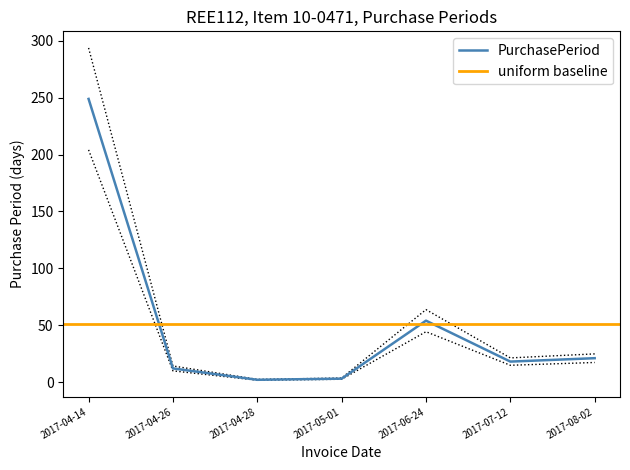

Rank the categories by value from lowest to highest.

2017-04-28, 2017-05-01, 2017-04-26, 2017-07-12, 2017-08-02, 2017-06-24, 2017-04-14